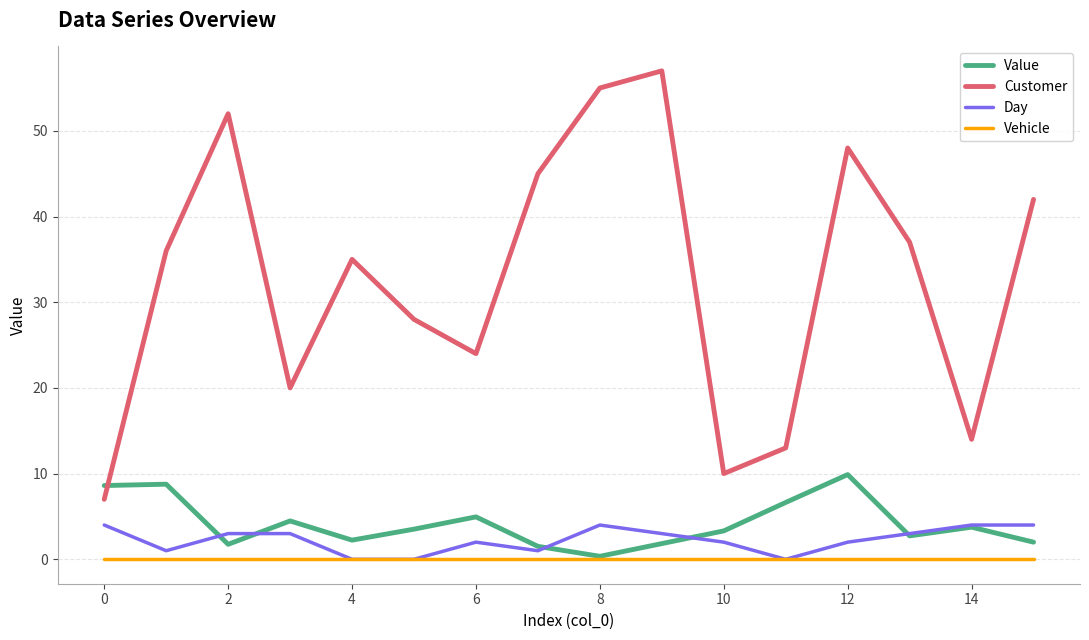

Which series has the largest range (max minus min)?

Customer